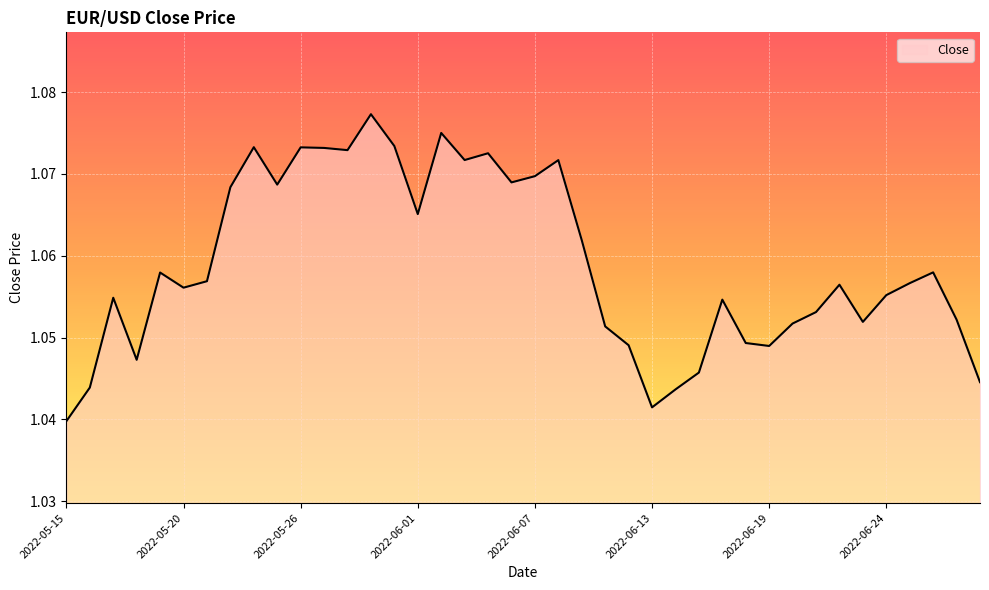

How many series are shown in this chart?

1